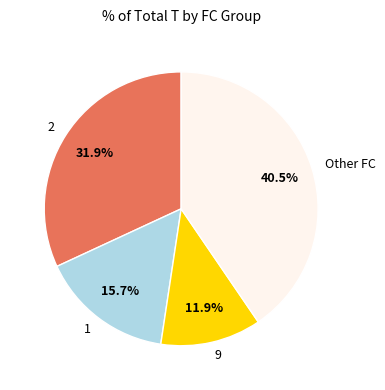

What is the largest slice in the pie chart?

Other FC